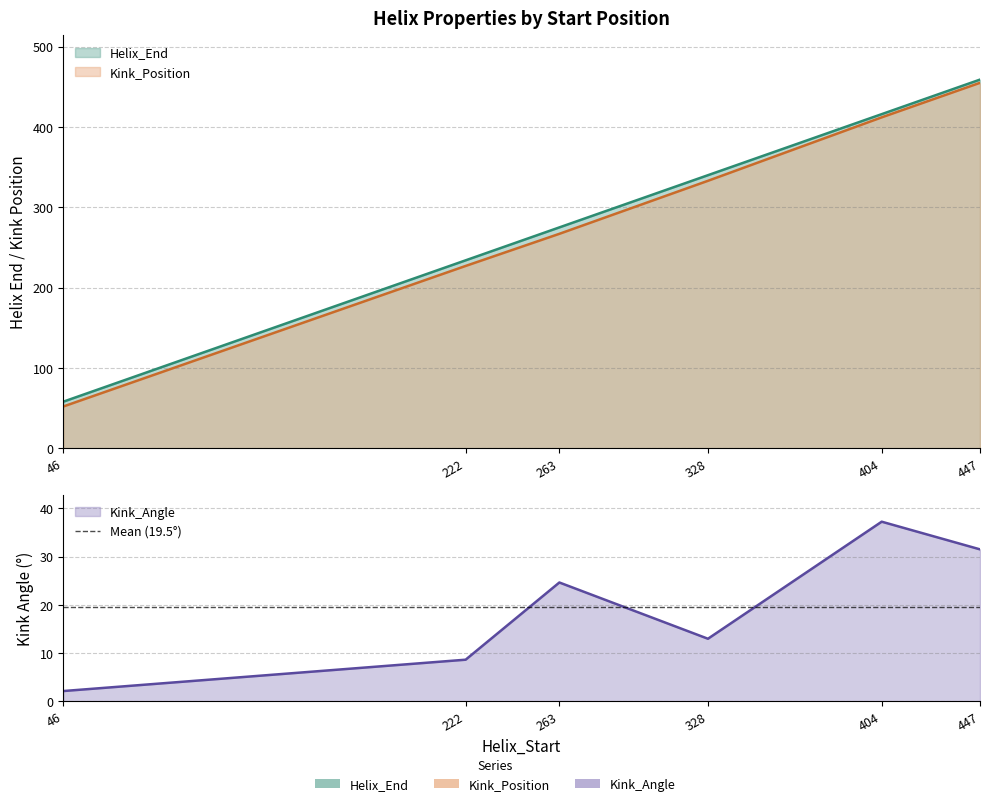

What is the value of the Kink_Position point at the 5th from the left?

412.0